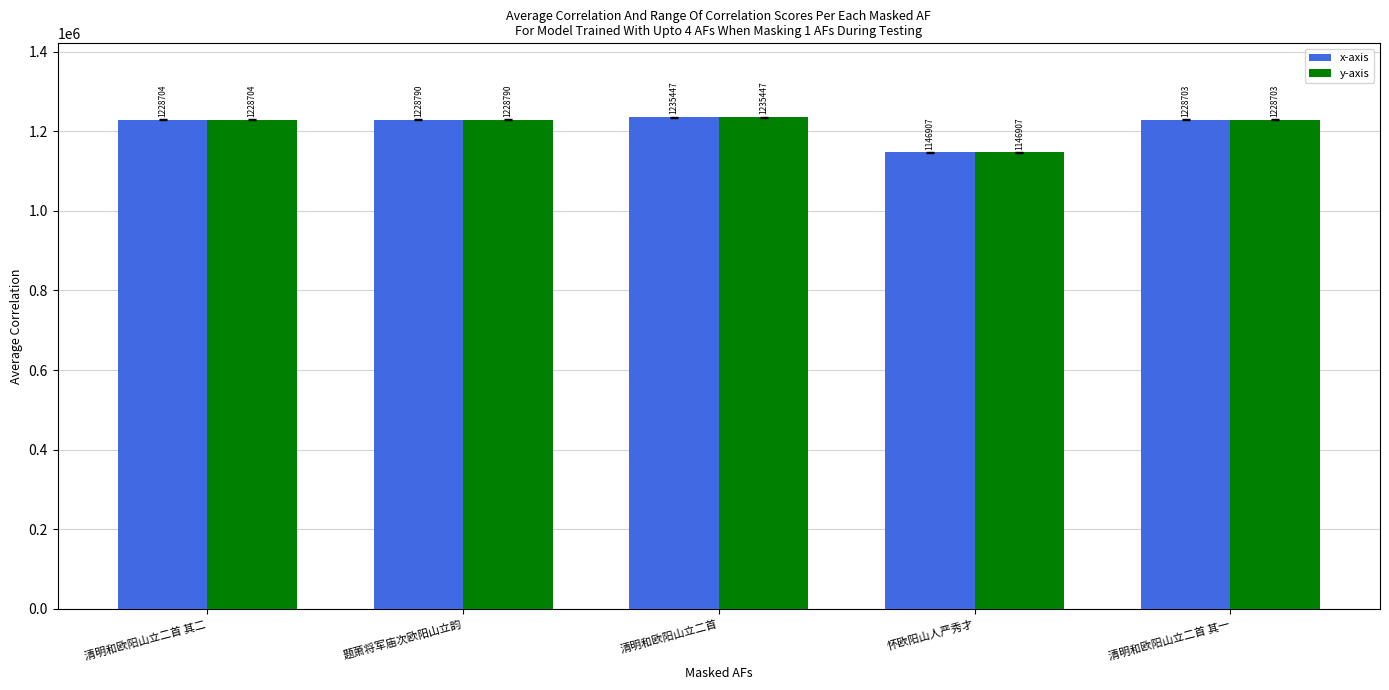

At how many categories does at least one series exceed 1219853?

4